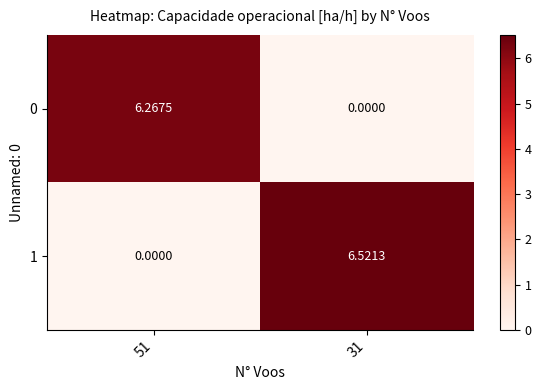

Is the value of 1 at 51 greater than the value of 0 at 51?

No